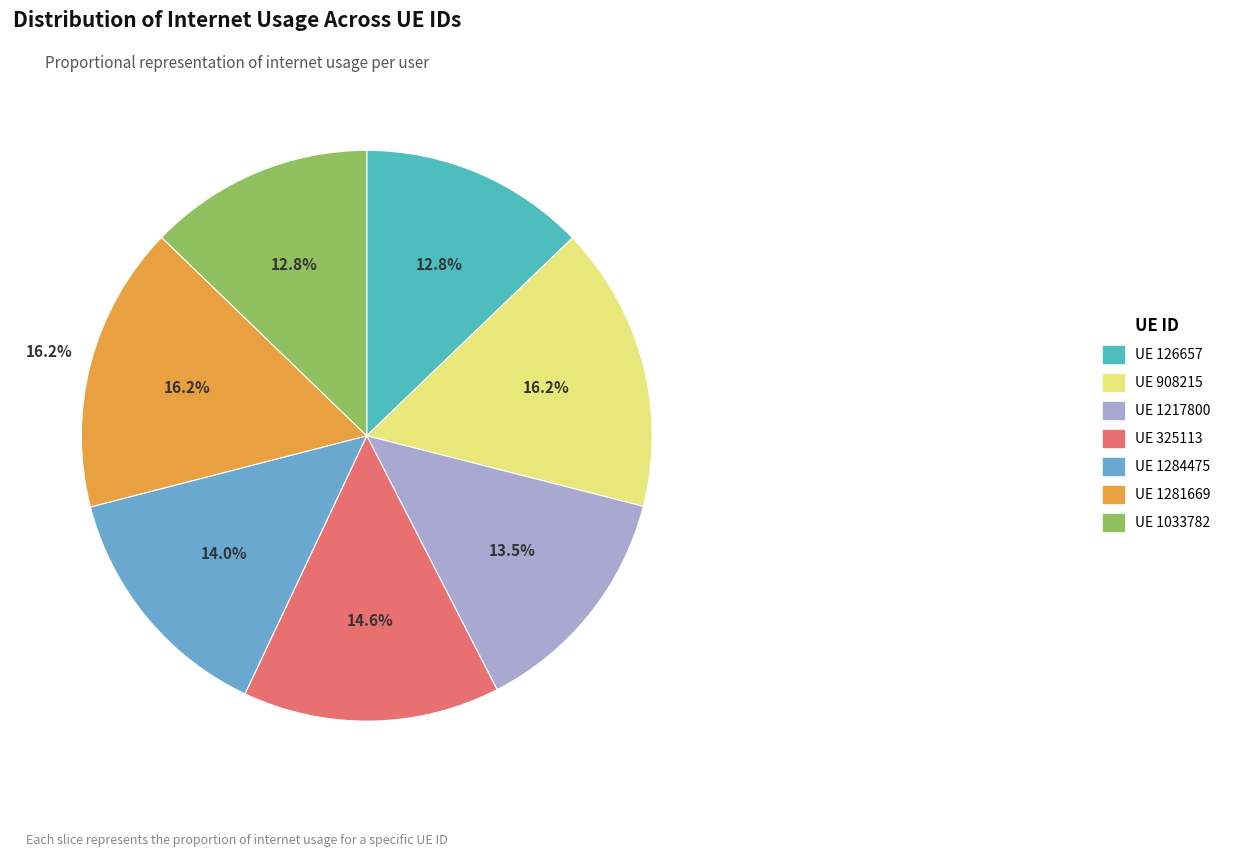

Does 1217800 represent more than half of the total?

No